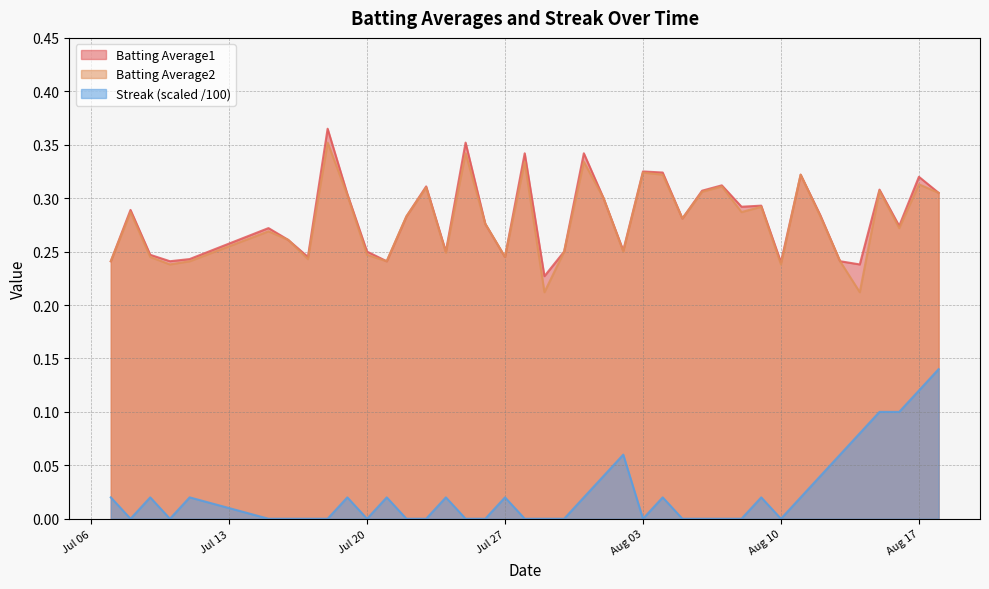

True or false: Streak (scaled /100) and Batting Average1 cross at least once.

False